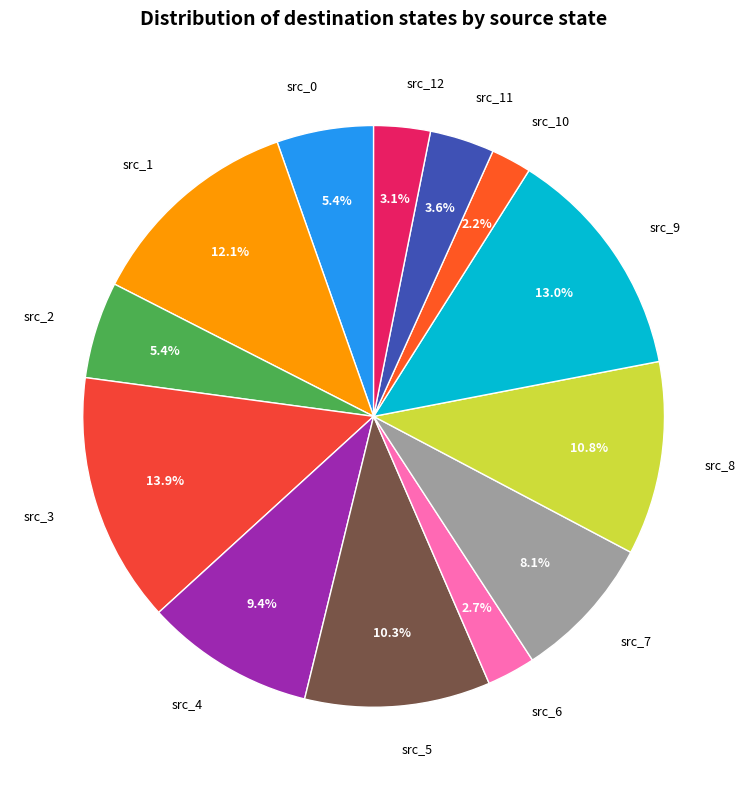

Is there any slice that represents more than half of the pie?

No